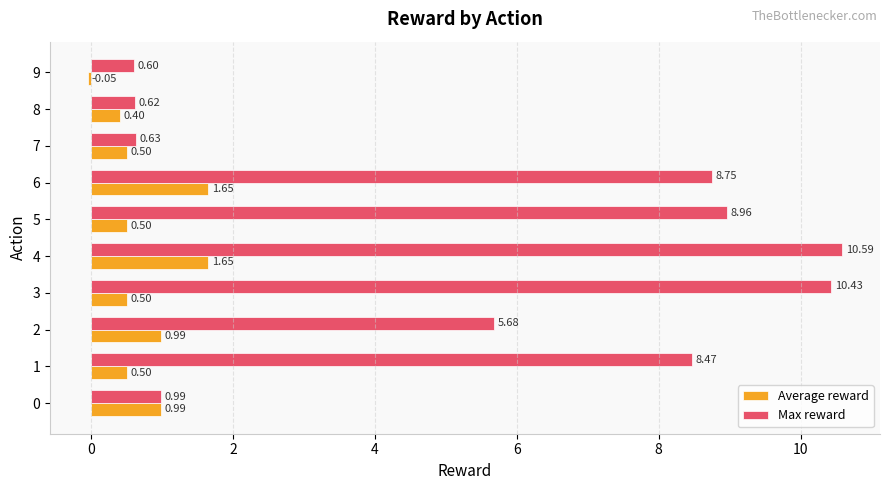

True or false: Average reward has a value of 0.9 at 6.

False